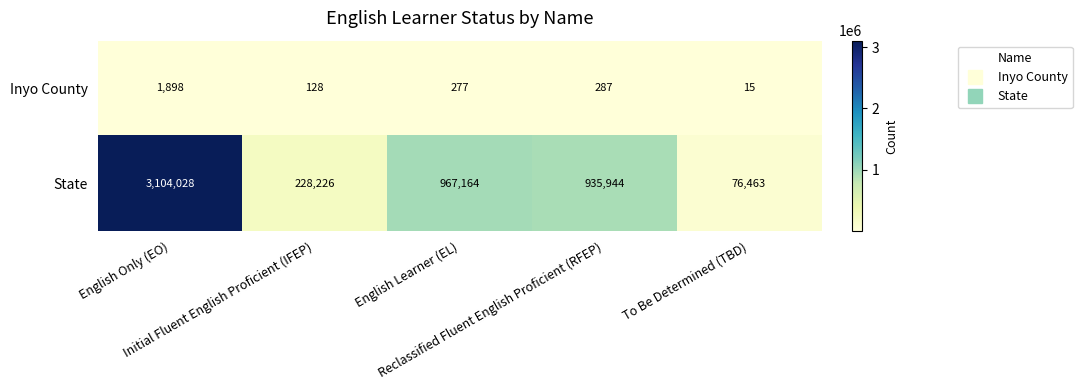

Which series has the largest total across all categories?

State